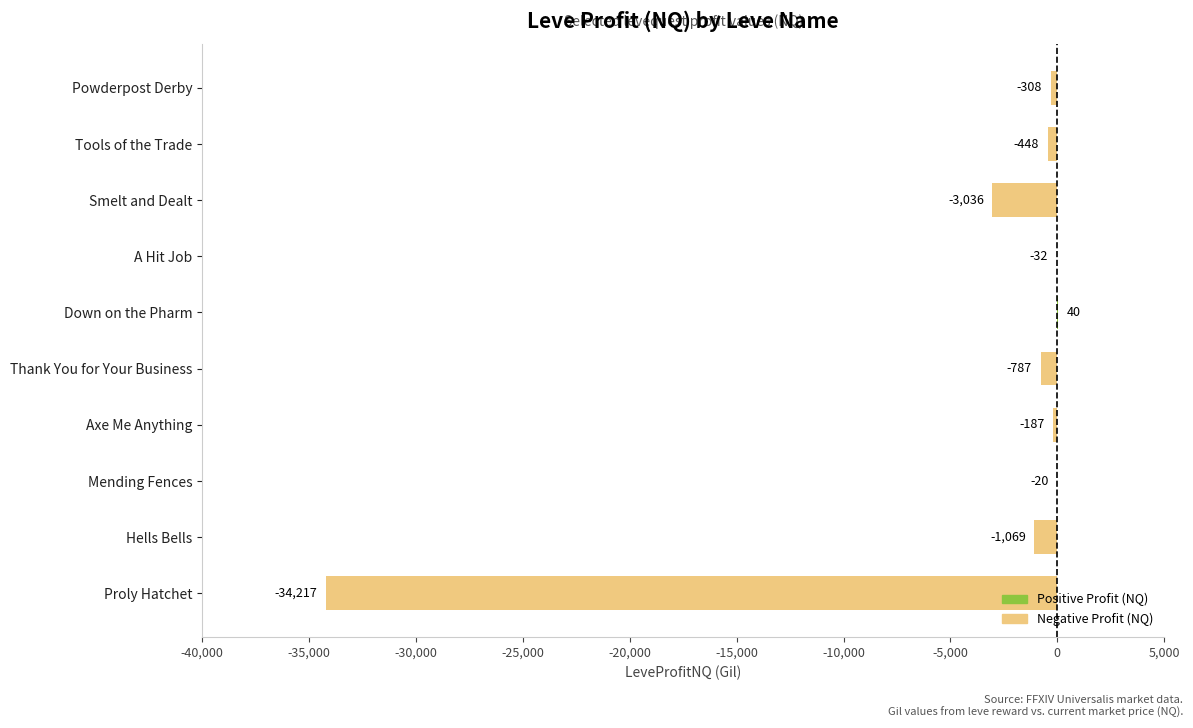

What is the approximate value at Tools of the Trade?

-447.8